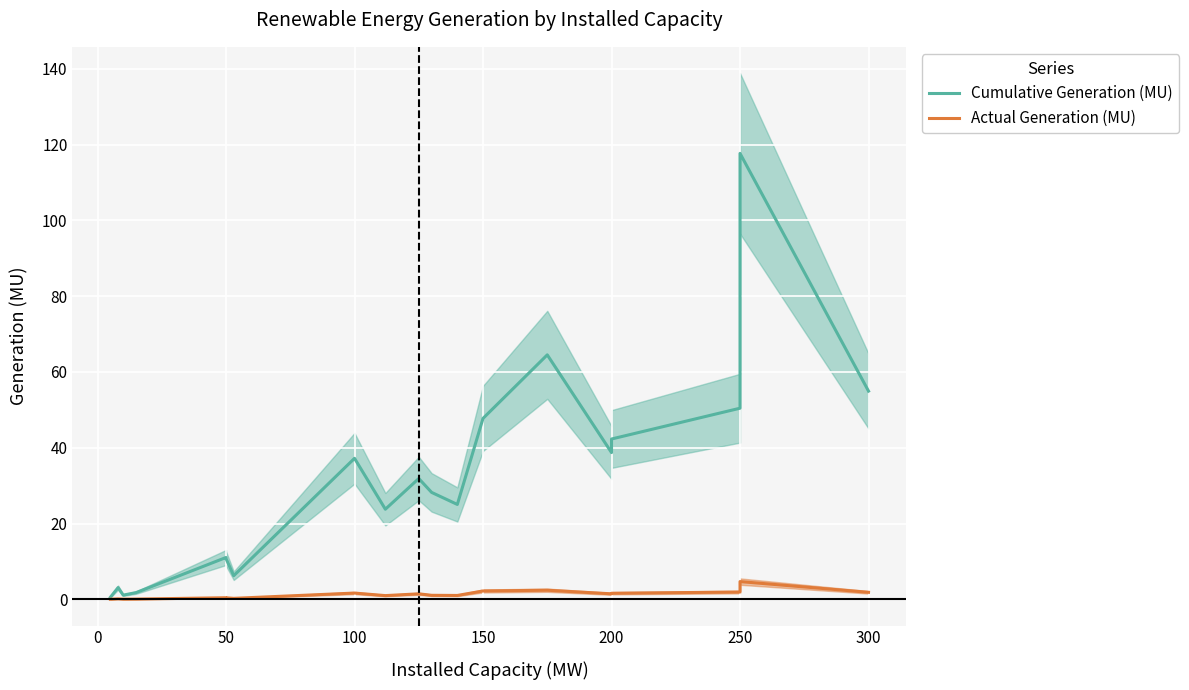

The Cumulative Generation (MU) series shows 47.8 at 150. True or false?

True